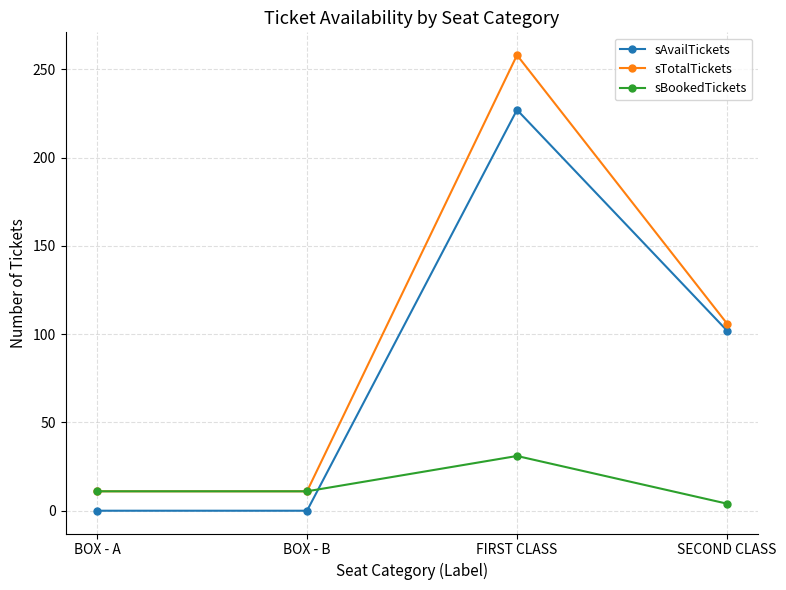

Which series has the largest range (max minus min)?

sTotalTickets